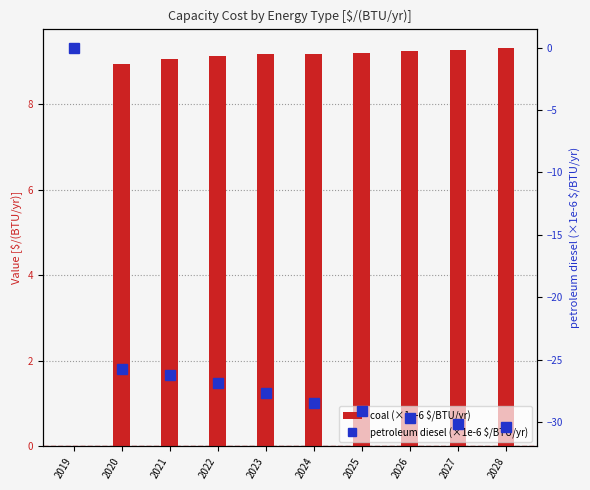

Count the number of data series in this chart.

2